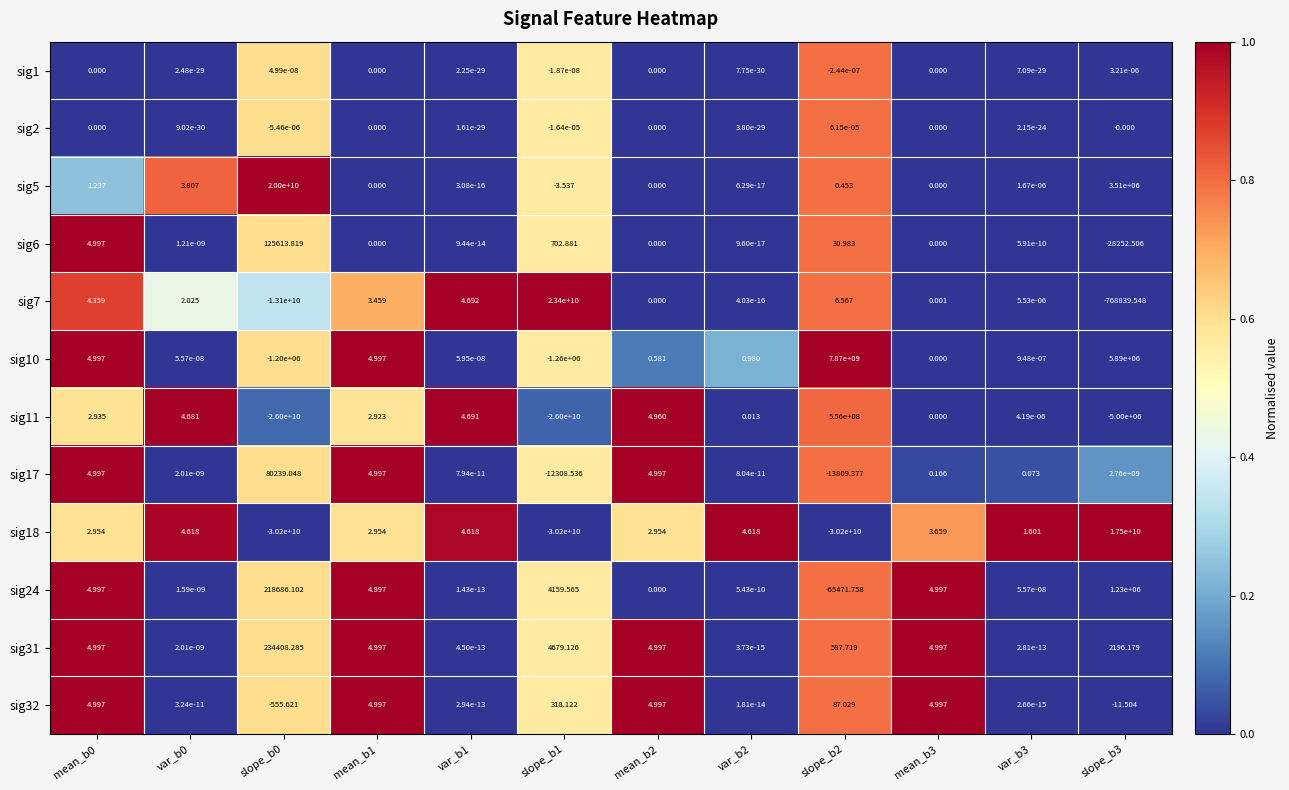

Count the number of categories in the chart.

12